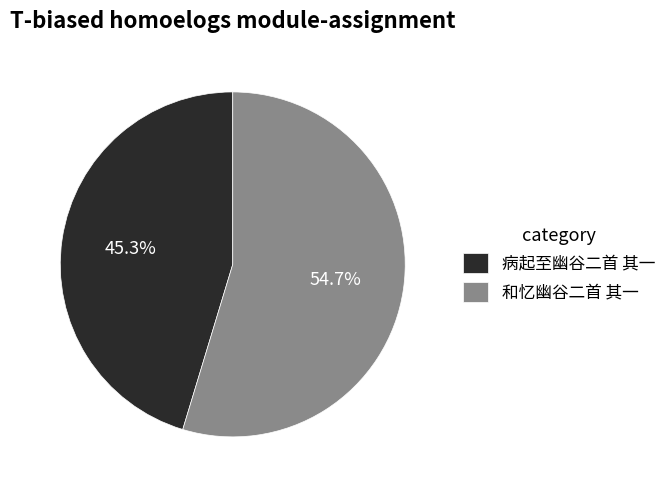

What percentage is the 病起至幽谷二首 其一 slice, to the nearest percent?

45%